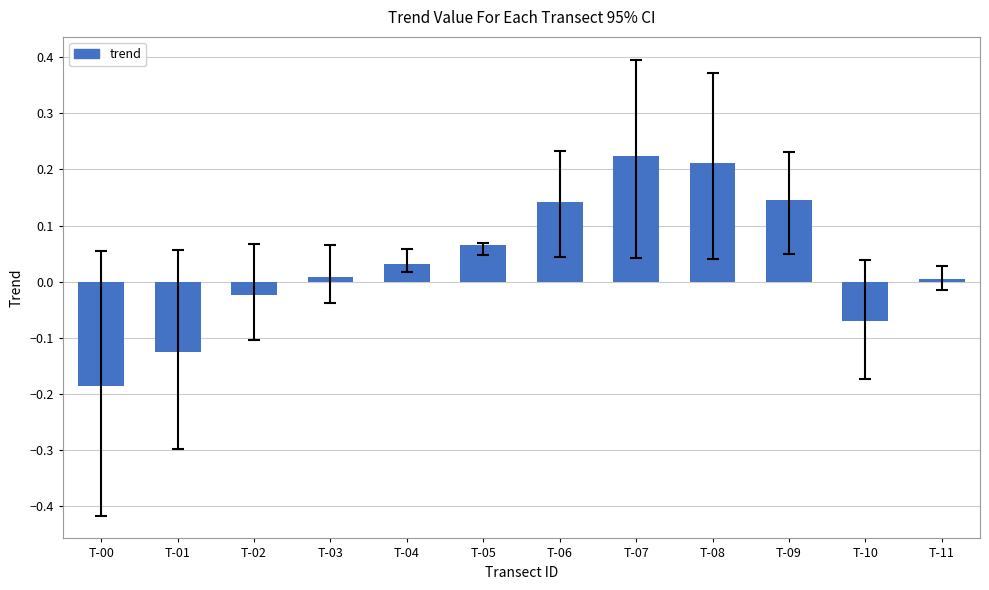

How many series are shown in this chart?

1